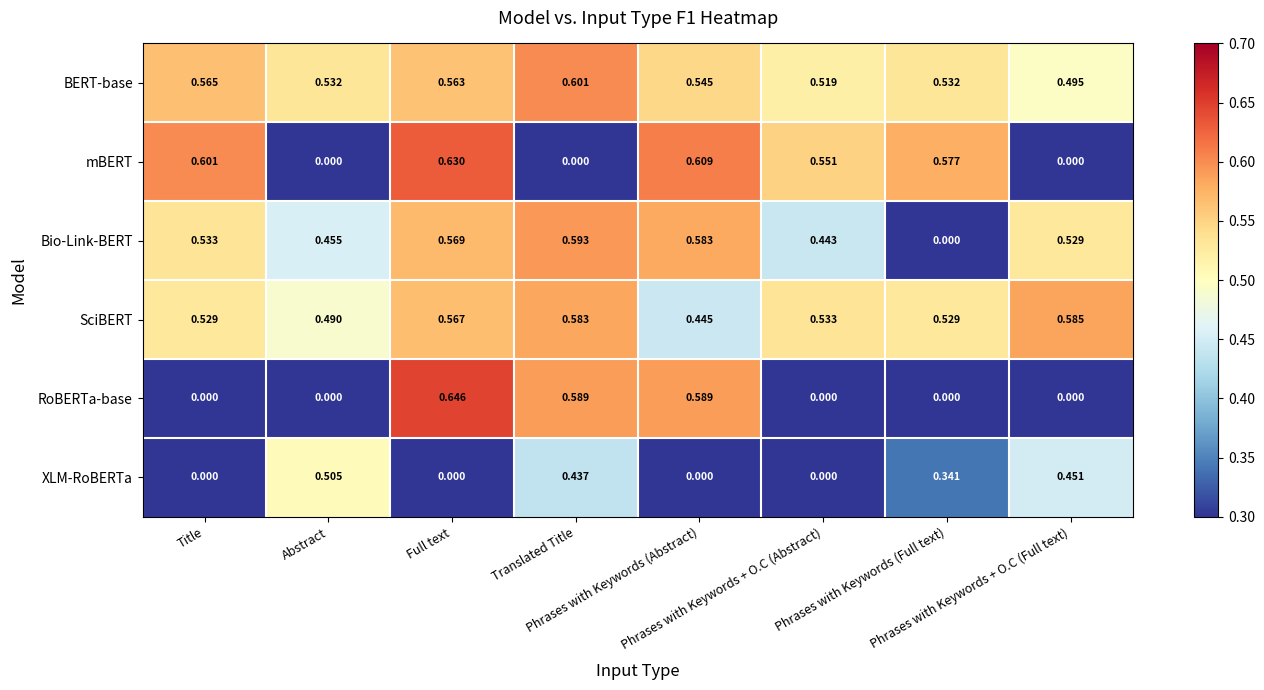

Which series has the widest spread of values?

RoBERTa-base